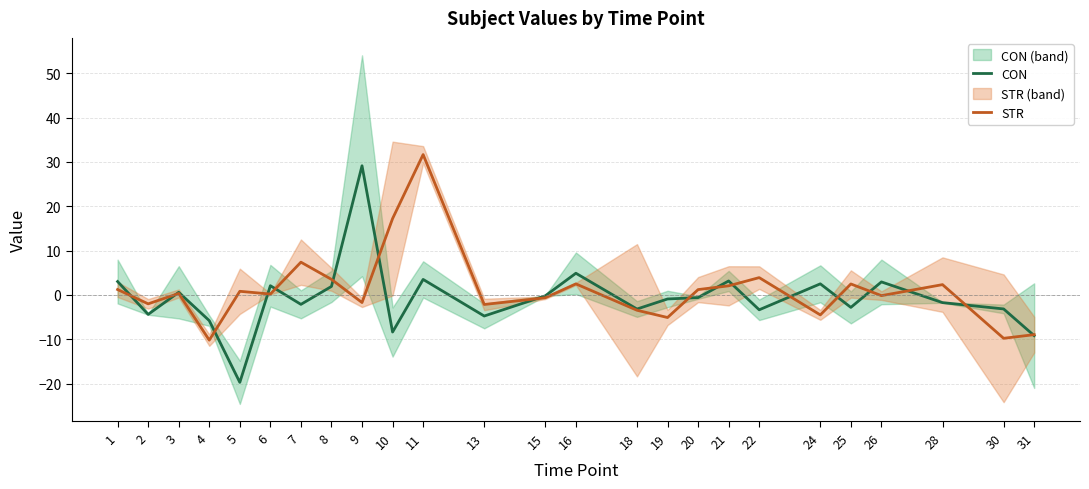

Which category has the highest value in the CON series?

9